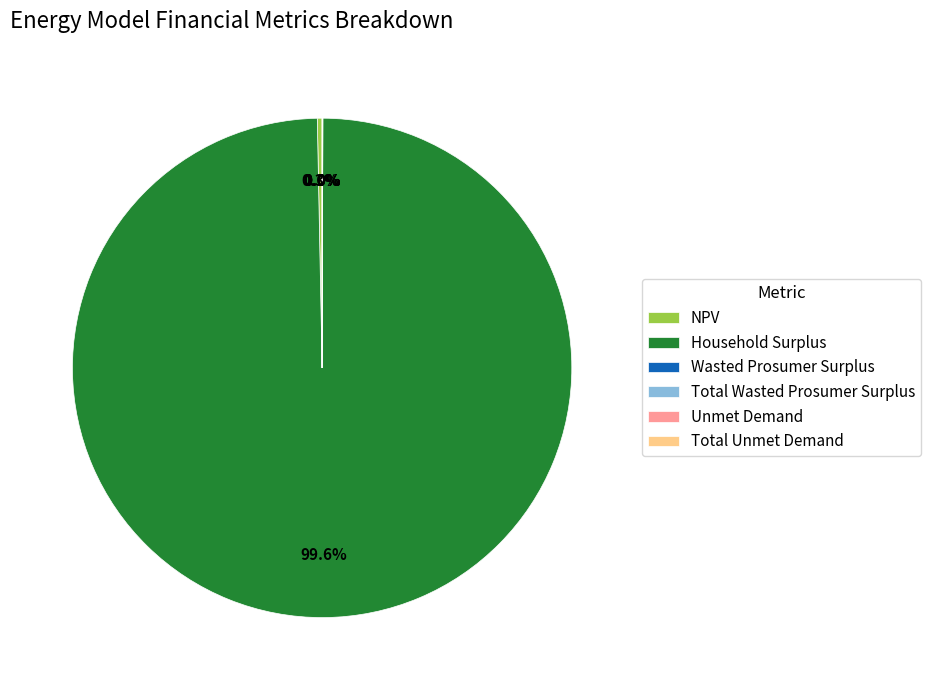

True or false: Household Surplus accounts for 86% of the total.

False